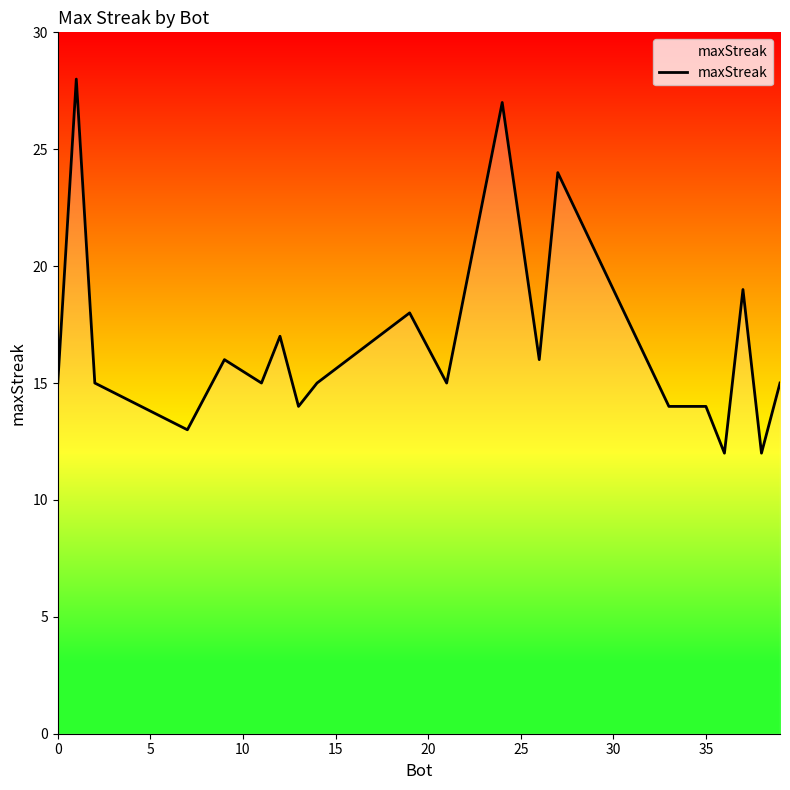

Reading left to right, transcribe all the data shown in this chart.

15	28	15	13	16	15	17	14	15	18	15	27	16	24	14	14	12	19	12	15